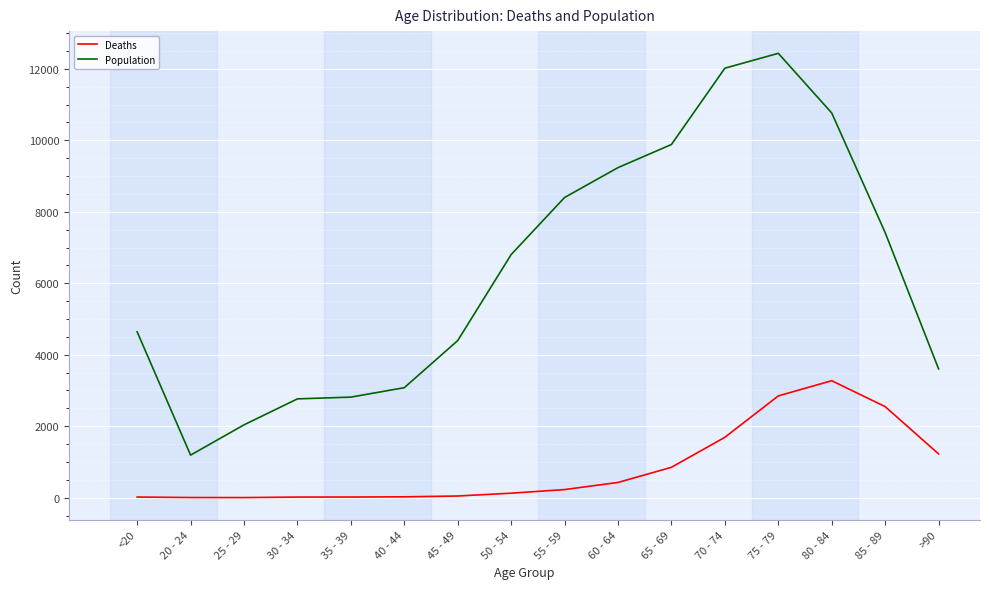

List the series in order of their overall mean, highest first.

Population, Deaths